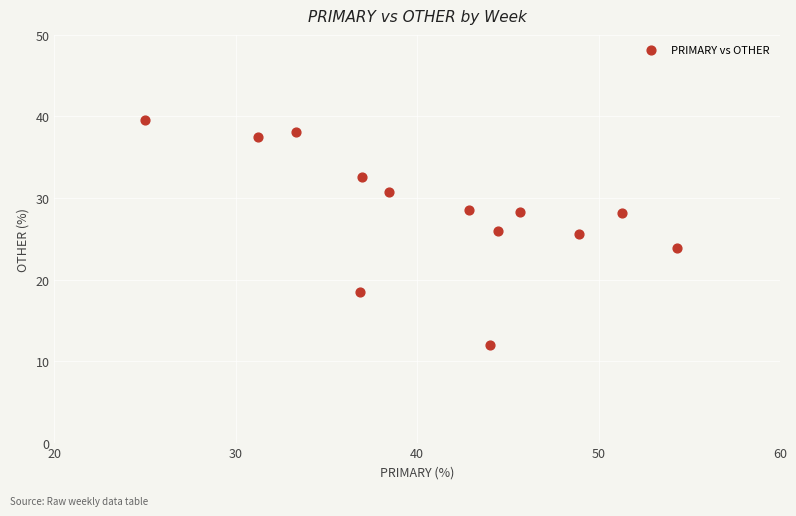

What is the range of X values (max minus min)?

29.3